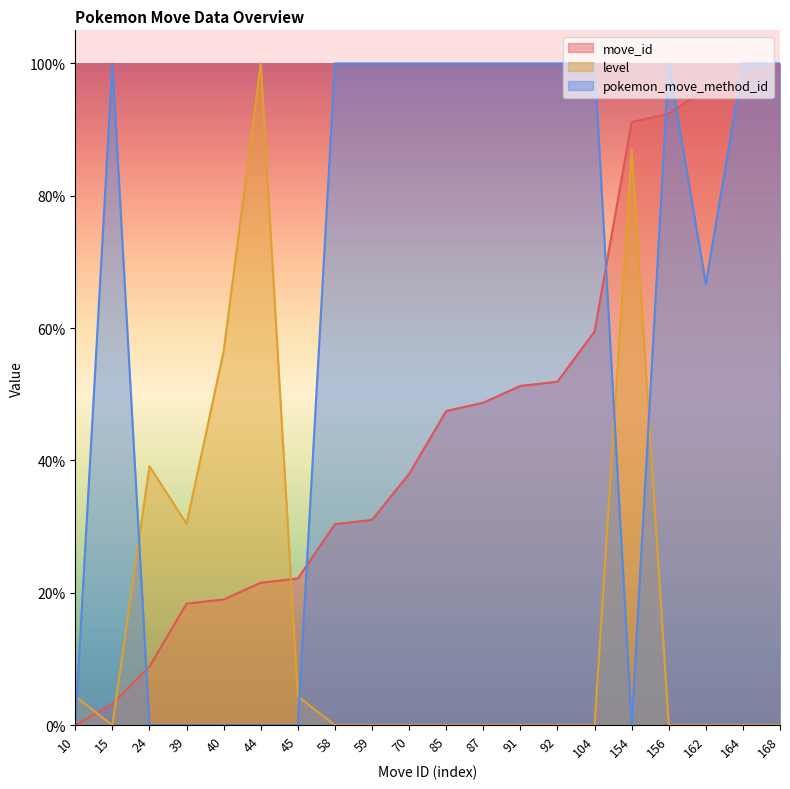

What is the sum of the pokemon_move_method_id values at 164 and 45?

100.0